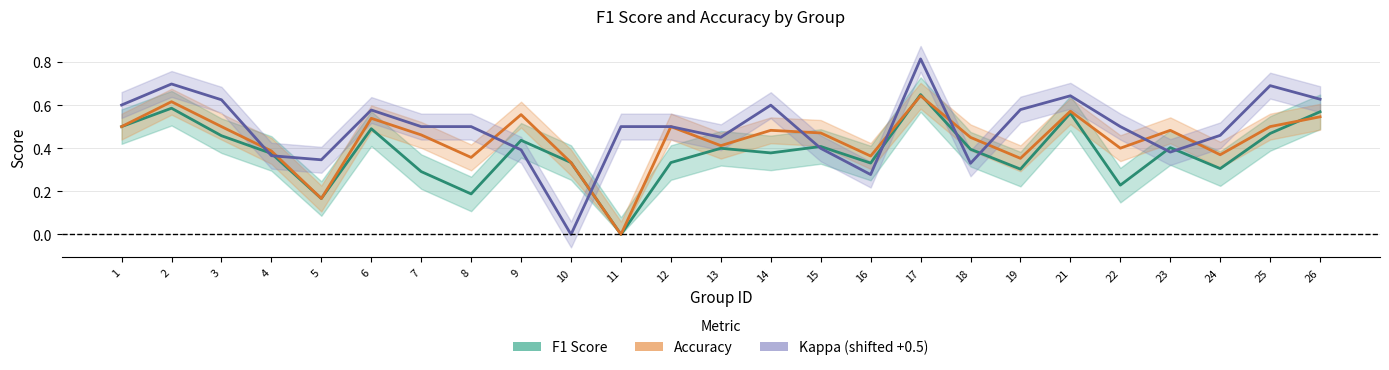

Is this an area chart (filled region under the line)?

No